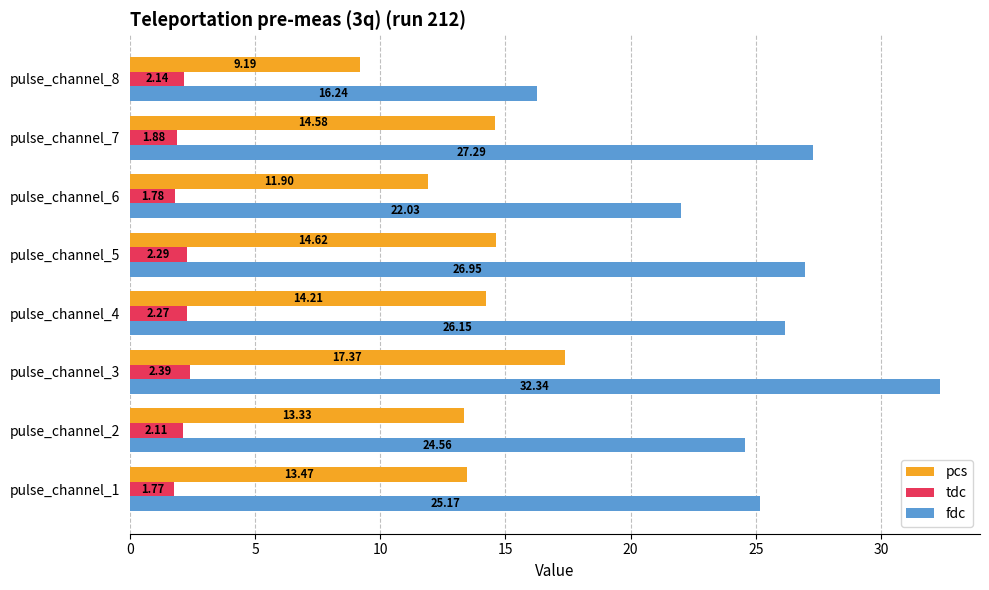

What is the total value across all series at pulse_channel_5?

43.9